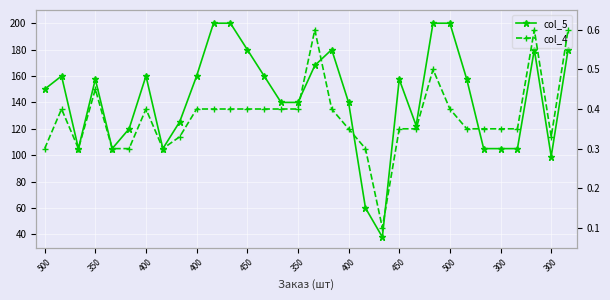

Rank the series at 450 from highest to lowest value.

col_5, col_4